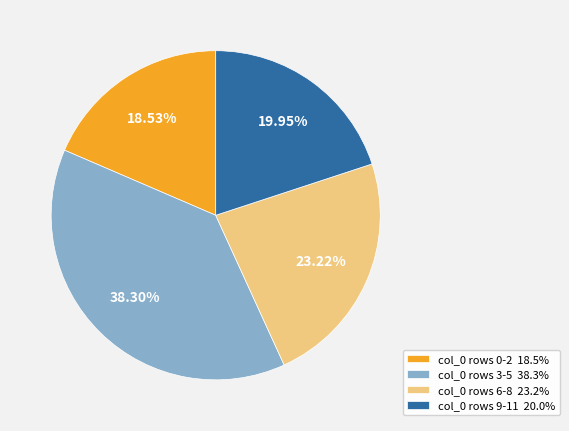

Which category has the smallest portion of the pie?

col_0 rows 0-2 18.5%